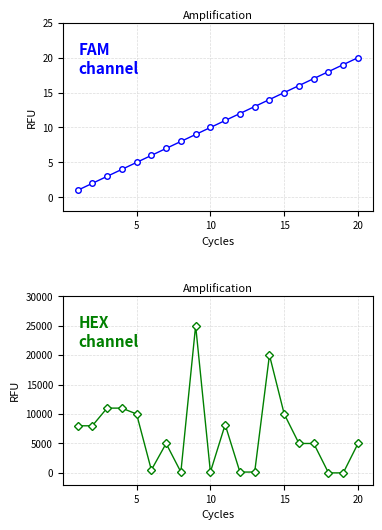

True or false: FAM
channel has more than 0 points higher than both neighbors.

False